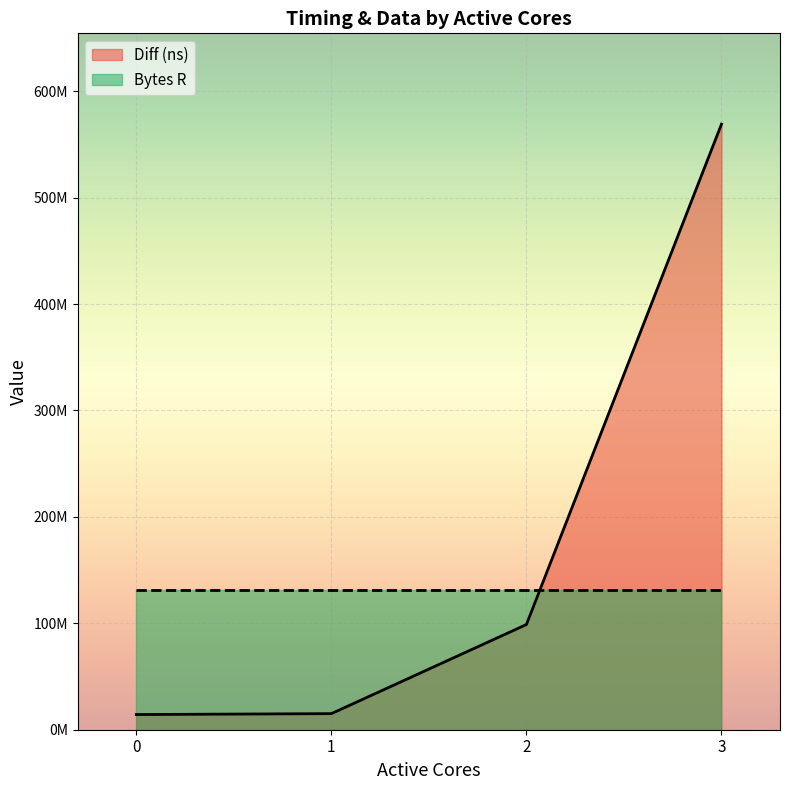

Does the chart display data point markers on the line(s)?

No